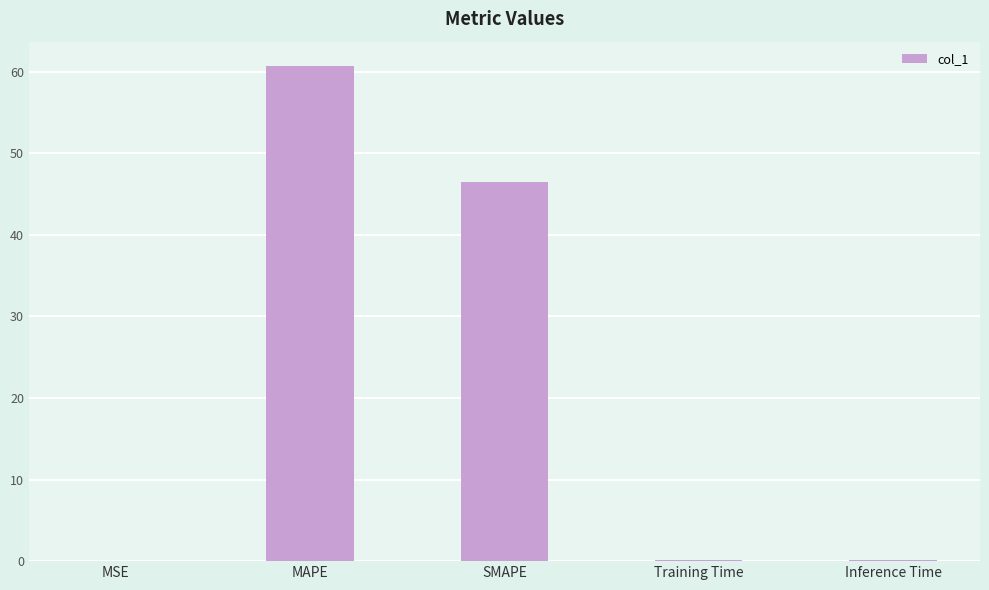

What is the change in value from MSE to Inference Time?

+0.2